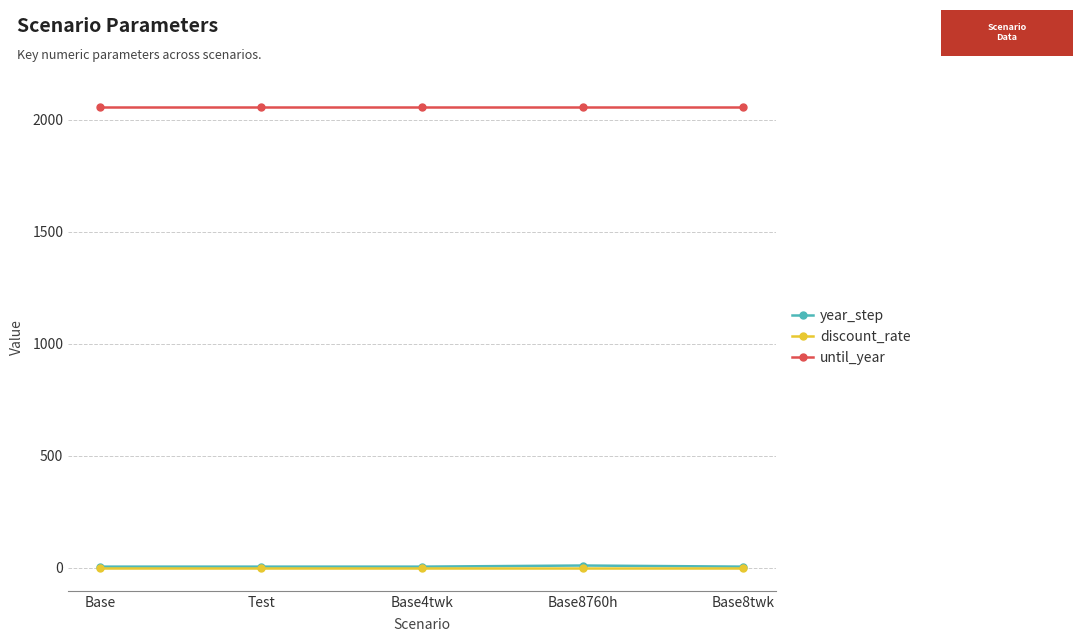

The value of until_year at Base8twk is 941.8. True or false?

False